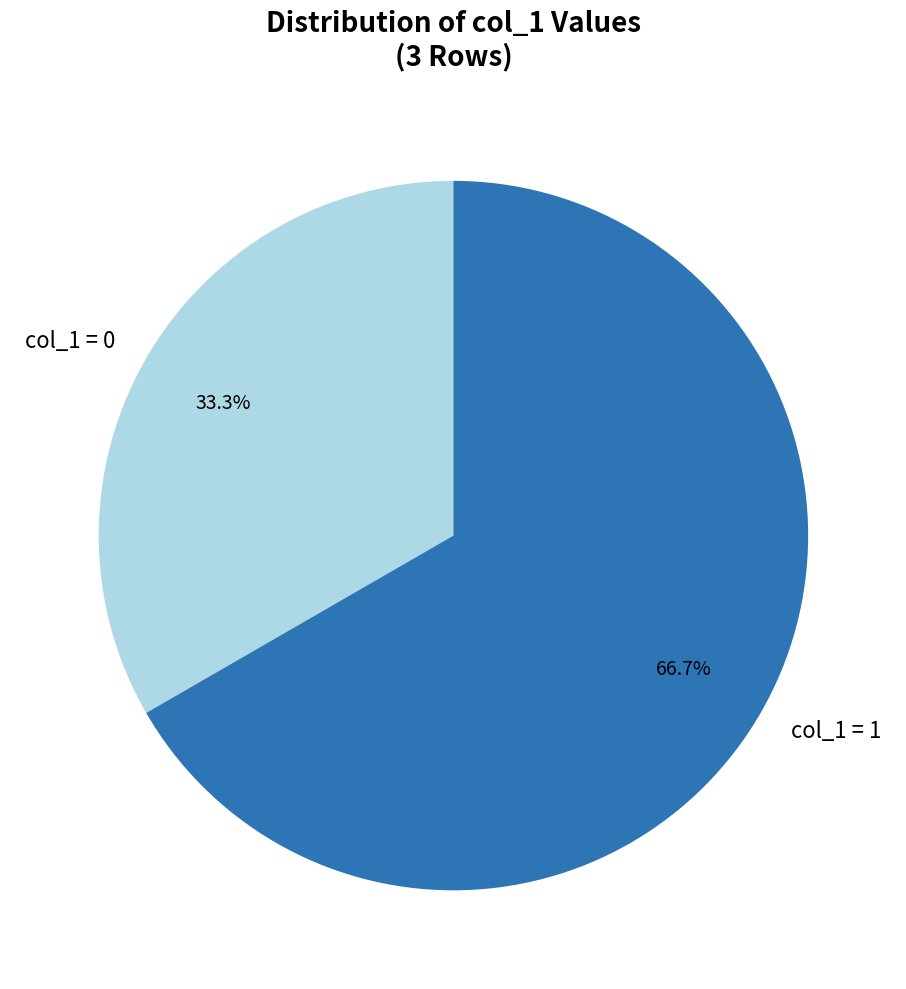

What percentage is NOT represented by col_1 = 0?

66.7%